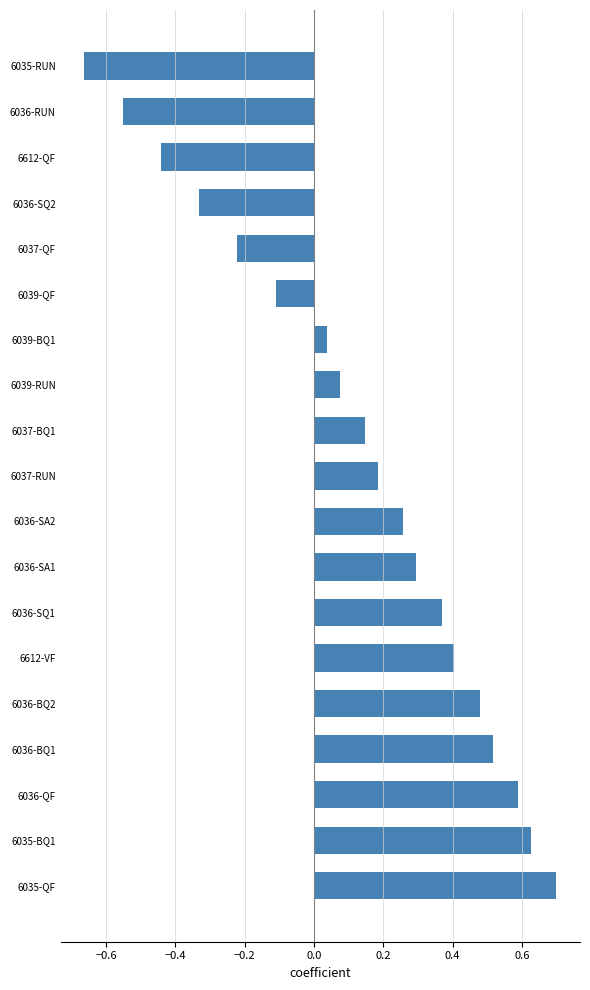

What is the difference between the second highest and minimum values?

1.3